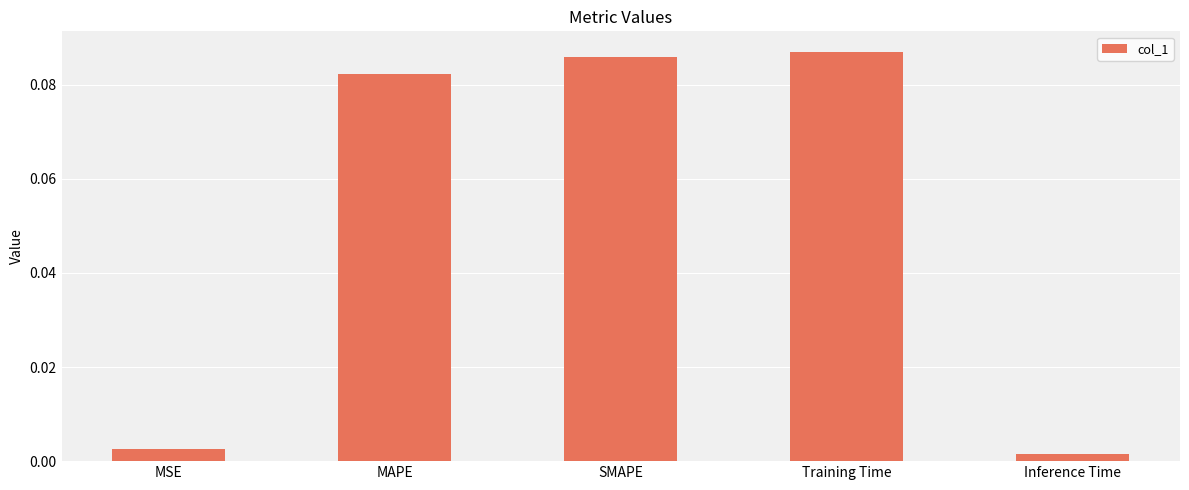

What position from the right is SMAPE?

3